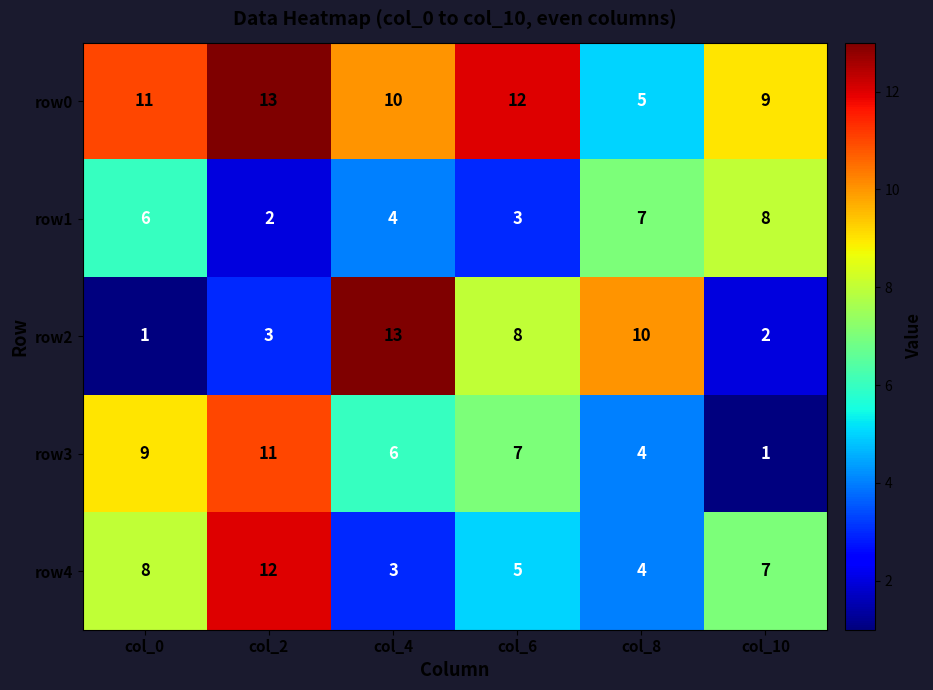

At which label is row2 closest to 7?

col_6